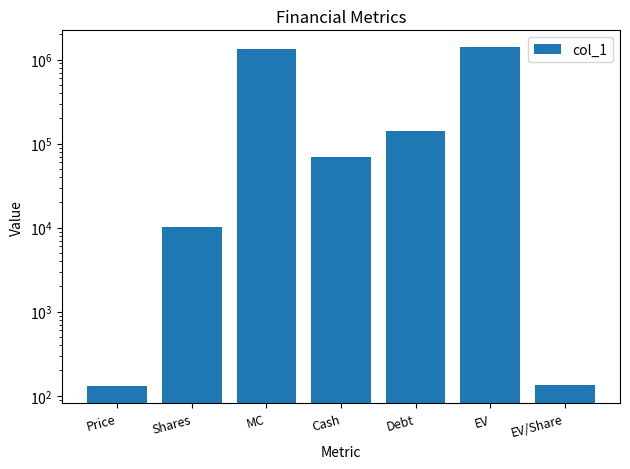

What is the minimum value shown in the chart?

129.1